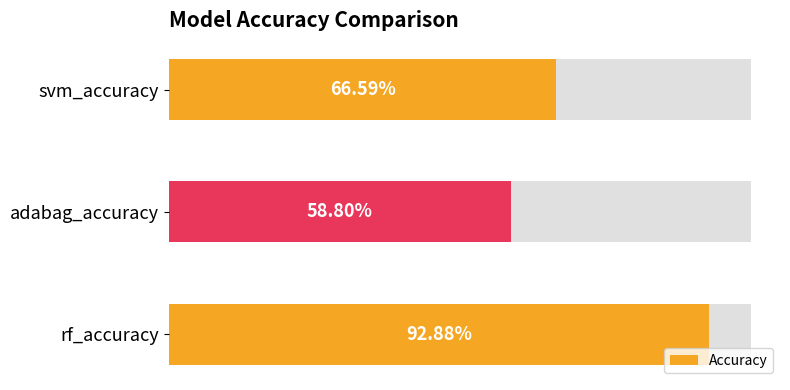

What is the maximum value shown in the chart?

0.9